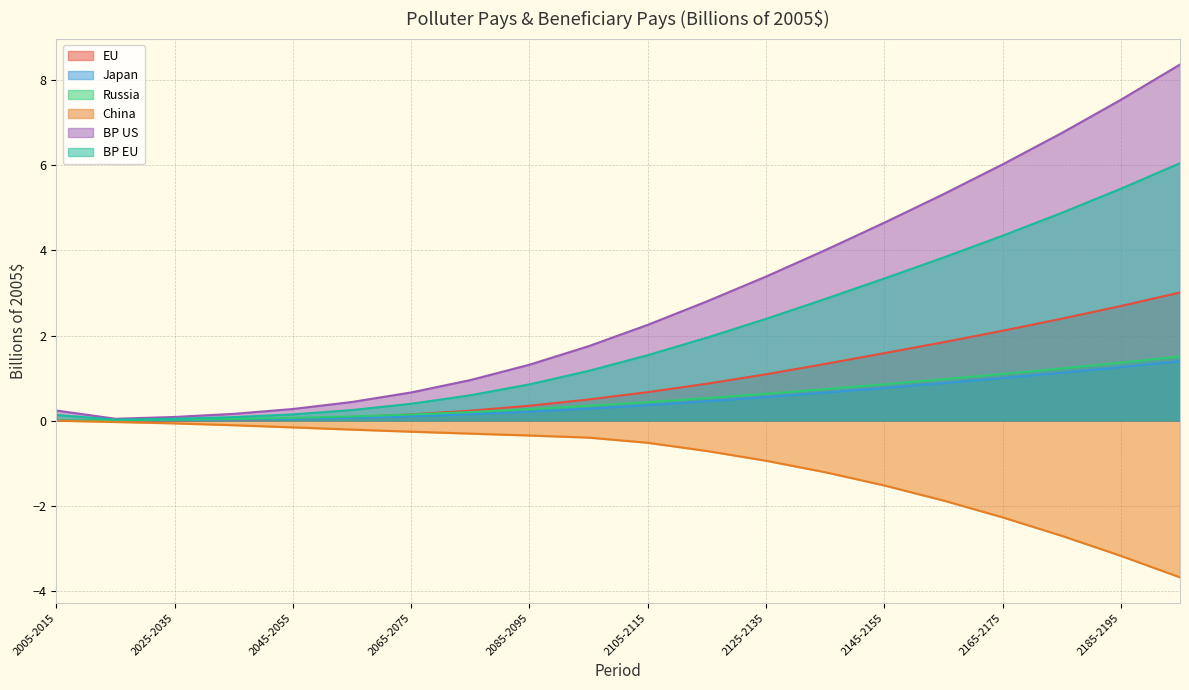

Reading left to right, extract all data points from this chart.

EU: 0.0	-0.0	0.0	0.0	0.0	0.1	0.1	0.2	0.3	0.5	0.7	0.9	1.1	1.3	1.6	1.8	2.1	2.4	2.7	3.0
Japan: 0.0	0.0	0.0	0.0	0.0	0.1	0.1	0.1	0.2	0.3	0.4	0.5	0.6	0.7	0.8	0.9	1.0	1.1	1.3	1.4
Russia: 0.0	0.0	0.0	0.0	0.1	0.1	0.1	0.2	0.3	0.3	0.4	0.5	0.6	0.7	0.9	1.0	1.1	1.2	1.4	1.5
China: -0.0	-0.0	-0.1	-0.1	-0.2	-0.2	-0.3	-0.3	-0.4	-0.4	-0.5	-0.7	-0.9	-1.2	-1.5	-1.9	-2.3	-2.7	-3.2	-3.7
BP US: 0.2	0.0	0.1	0.2	0.3	0.4	0.7	1.0	1.3	1.7	2.3	2.8	3.4	4.0	4.7	5.3	6.0	6.8	7.5	8.4
BP EU: 0.1	0.0	0.0	0.1	0.1	0.2	0.4	0.6	0.9	1.2	1.5	2.0	2.4	2.9	3.3	3.8	4.3	4.9	5.5	6.1